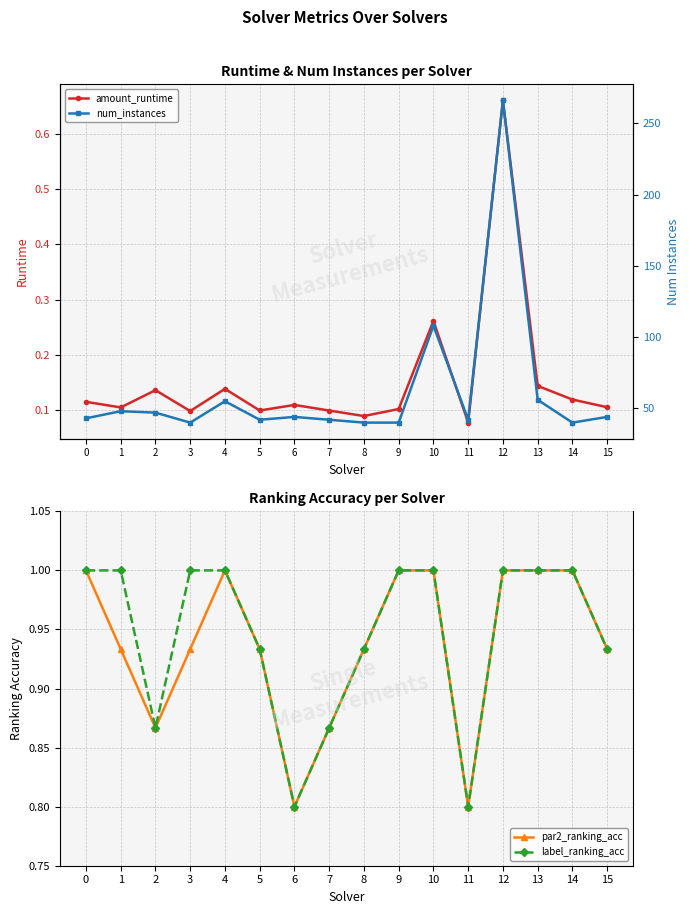

Which has a higher value, 11 or 2?

2